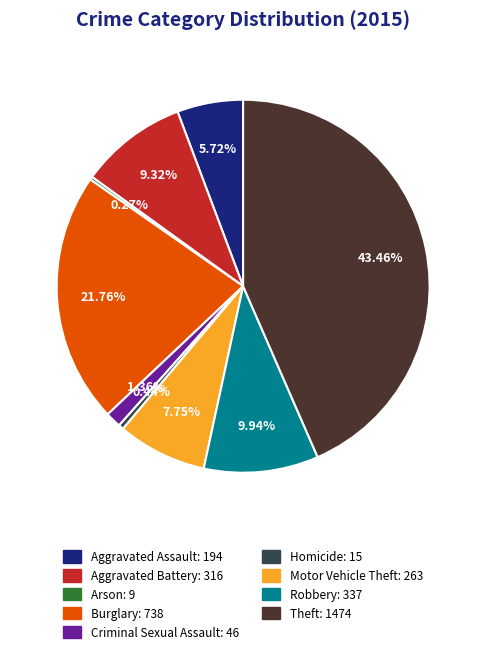

To the nearest percent, what is the average slice percentage?

11%